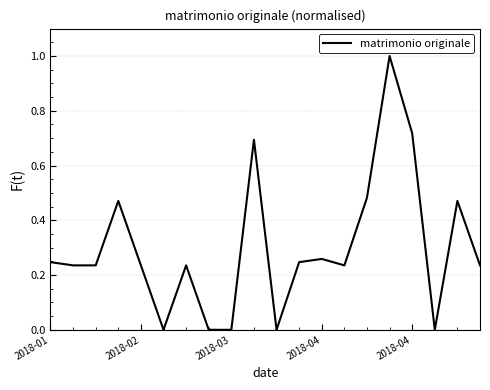

What is the maximum value shown in the chart?

1.0